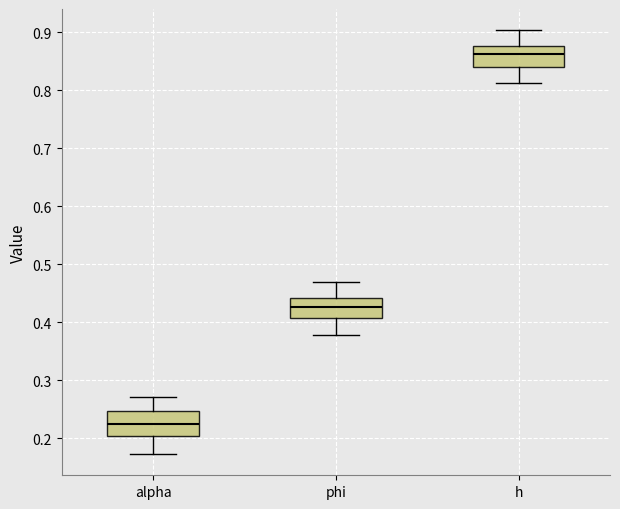

Reading left to right, transcribe this box plot: for each box, give where its median line is, the range the box spans, and where its two whiskers end, as read against the y-axis. The values are not printed on the chart, so give them approximately, as read against the axis.

alpha: median 0.22, box 0.20 to 0.25, whiskers 0.17 to 0.27
phi: median 0.43, box 0.41 to 0.44, whiskers 0.38 to 0.47
h: median 0.86, box 0.84 to 0.88, whiskers 0.81 to 0.90